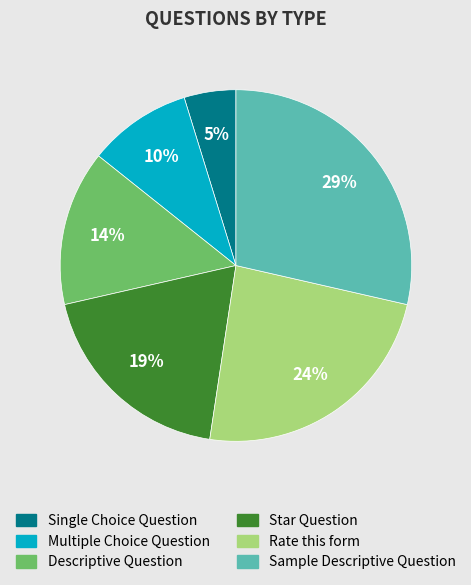

How many segments does this pie chart have?

6